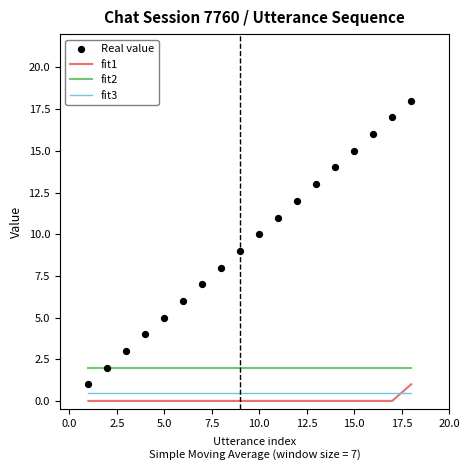

True or false: fit1 has a value of 0.0 at 10.0.

True